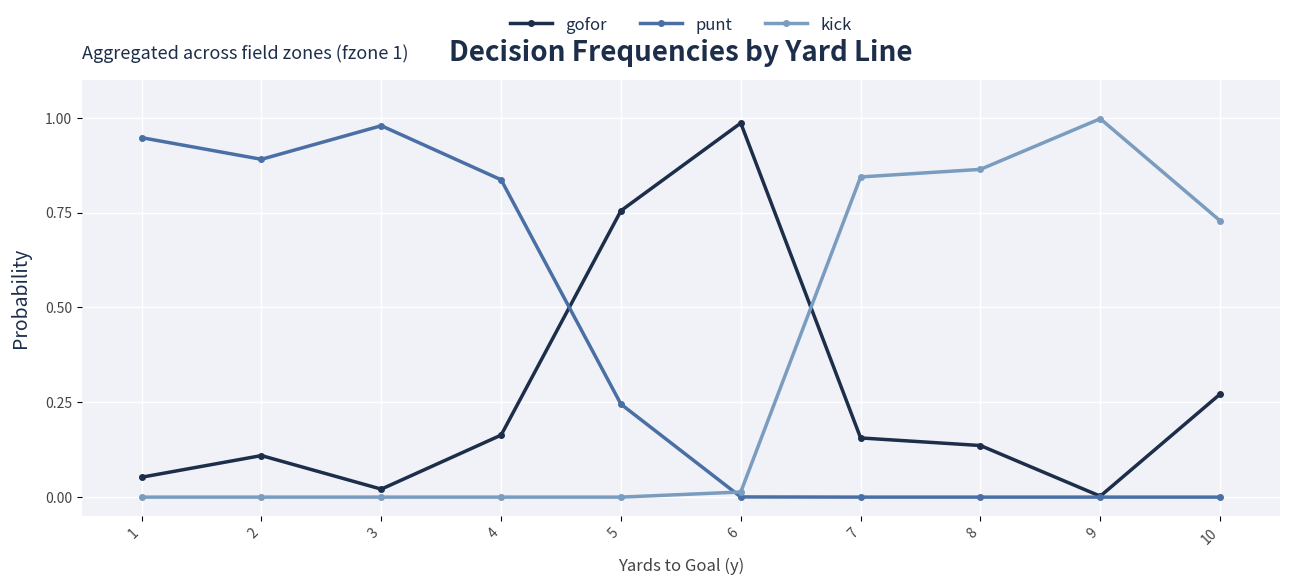

At which category does gofor reach its first local peak?

2